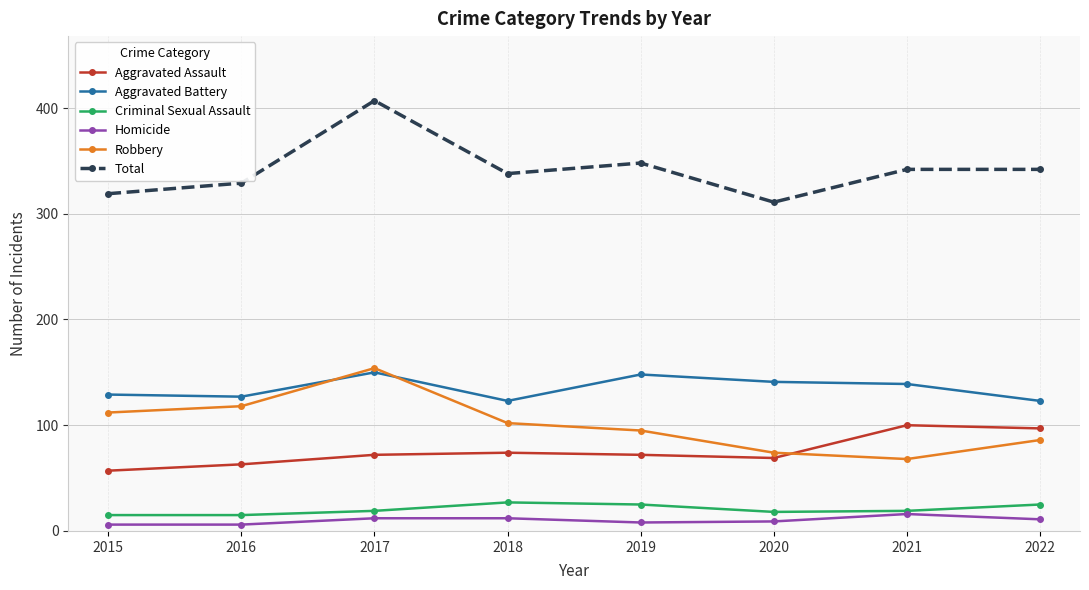

What is the difference between the maximum and minimum values in the Homicide series?

10